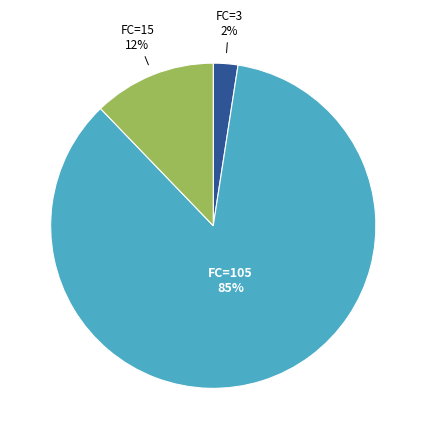

To the nearest percent, what portion does FC=15 represent?

12%